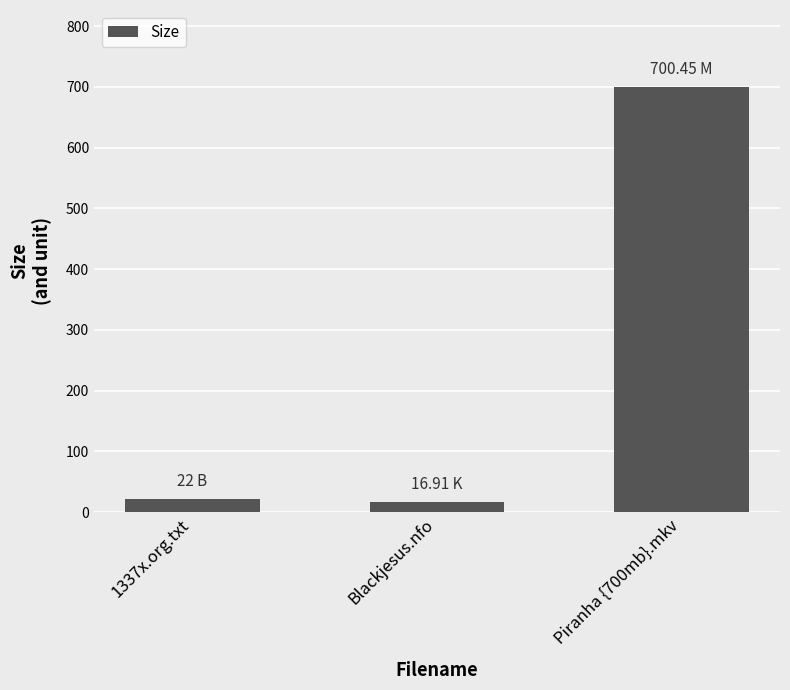

Between Blackjesus.nfo and Piranha {700mb}.mkv, which is larger?

Piranha {700mb}.mkv